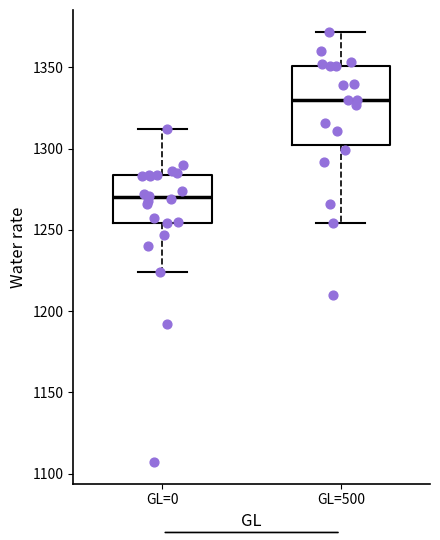

Reading left to right, read every box against the y-axis: the position of its median line, the range the box covers, and the ends of its whiskers. The values are not printed on the chart, so give them approximately, as read against the axis.

GL=0: median 1270, box 1255 to 1285, whiskers 1225 to 1310
GL=500: median 1330, box 1300 to 1350, whiskers 1255 to 1370